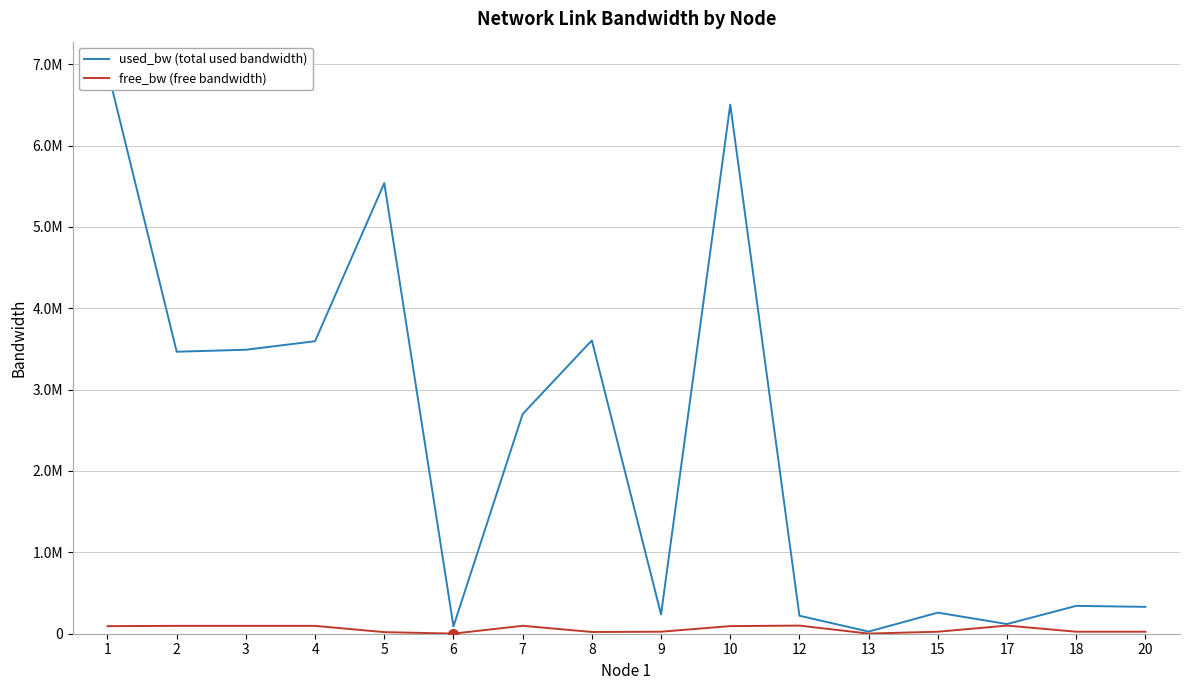

Between 1 and 13, which is larger?

1